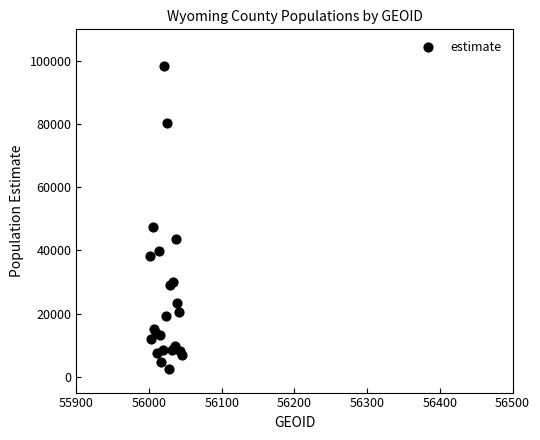

What Y value in the scatter plot is closest to 50371?

47409